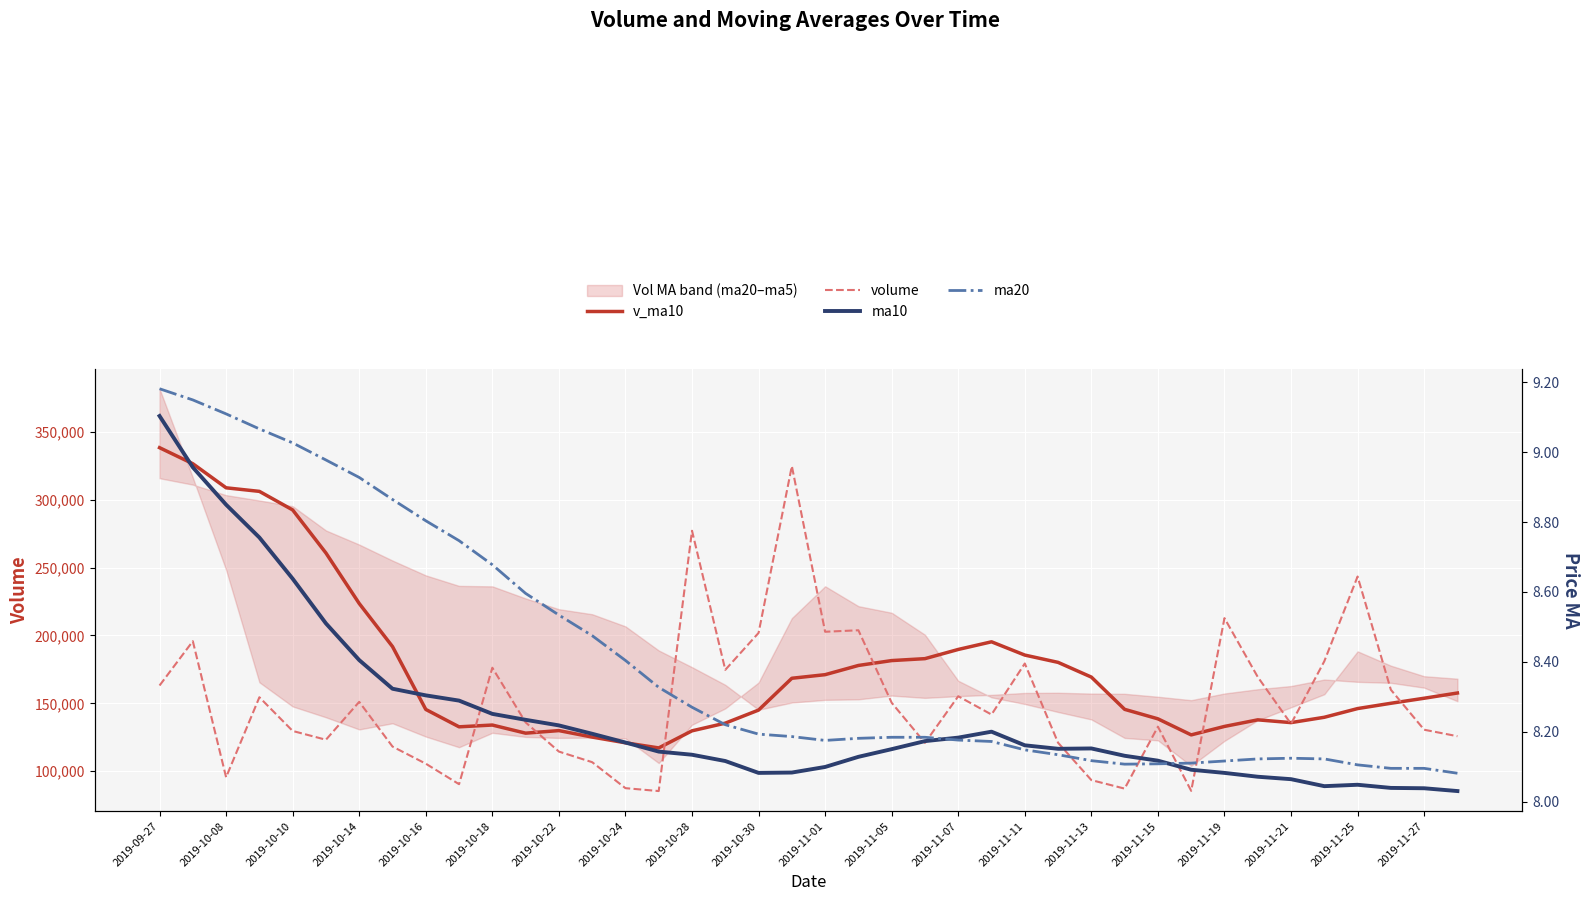

Reading left to right, what are all the values shown in this chart?

v_ma10: 338284.2	326470.0	308730.6	306103.6	292433.9	260701.6	223510.4	191806.8	145504.9	132692.5	134002.9	128024.4	129916.1	125134.7	120922.2	117142.9	129744.8	135396.4	145027.1	168455.0	171103.8	177887.4	181481.7	182903.6	189674.2	195308.9	185531.1	180159.4	169319.0	145564.8	138574.7	126746.5	132979.7	137832.6	135797.8	139723.6	146128.6	150032.7	153743.4	157602.7
volume: 163114.9	195754.5	95544.4	154466.4	129640.8	123177.2	151088.8	118153.1	105546.2	90438.7	176219.1	135968.9	114461.4	106653.2	87515.2	85384.1	277108.4	174668.3	201853.8	324717.9	202706.9	203804.8	150404.7	120872.4	155220.5	141731.4	179330.5	120951.3	93449.6	87175.8	132805.7	85522.9	212737.3	169401.3	134872.3	180989.0	243381.2	159992.1	130555.9	125769.6
ma10: 9.1	9.0	8.8	8.8	8.6	8.5	8.4	8.3	8.3	8.3	8.3	8.2	8.2	8.2	8.2	8.1	8.1	8.1	8.1	8.1	8.1	8.1	8.2	8.2	8.2	8.2	8.2	8.2	8.2	8.1	8.1	8.1	8.1	8.1	8.1	8.0	8.0	8.0	8.0	8.0
ma20: 9.2	9.2	9.1	9.1	9.0	9.0	8.9	8.9	8.8	8.7	8.7	8.6	8.5	8.5	8.4	8.3	8.3	8.2	8.2	8.2	8.2	8.2	8.2	8.2	8.2	8.2	8.1	8.1	8.1	8.1	8.1	8.1	8.1	8.1	8.1	8.1	8.1	8.1	8.1	8.1